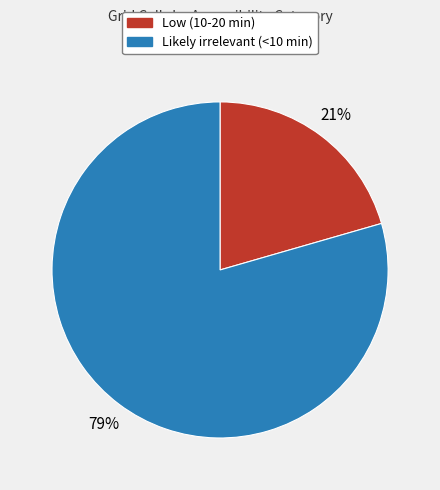

Between Low (10-20 min) and Likely irrelevant (<10 min), which is larger?

Likely irrelevant (<10 min)